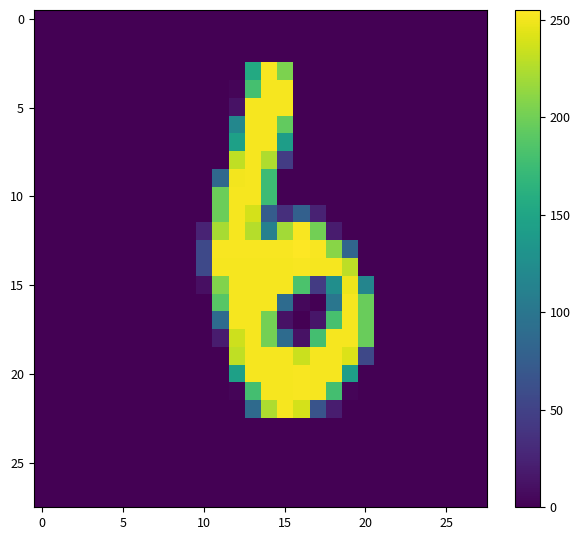

What is the maximum value shown in the chart?

255